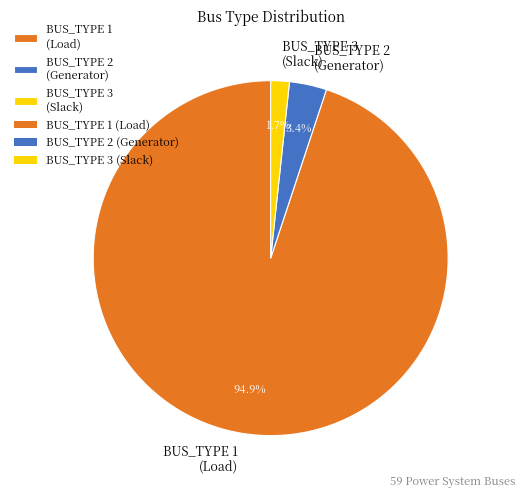

What percentage do BUS_TYPE 2 (Generator) and BUS_TYPE 1 (Load) together represent?

98.3%